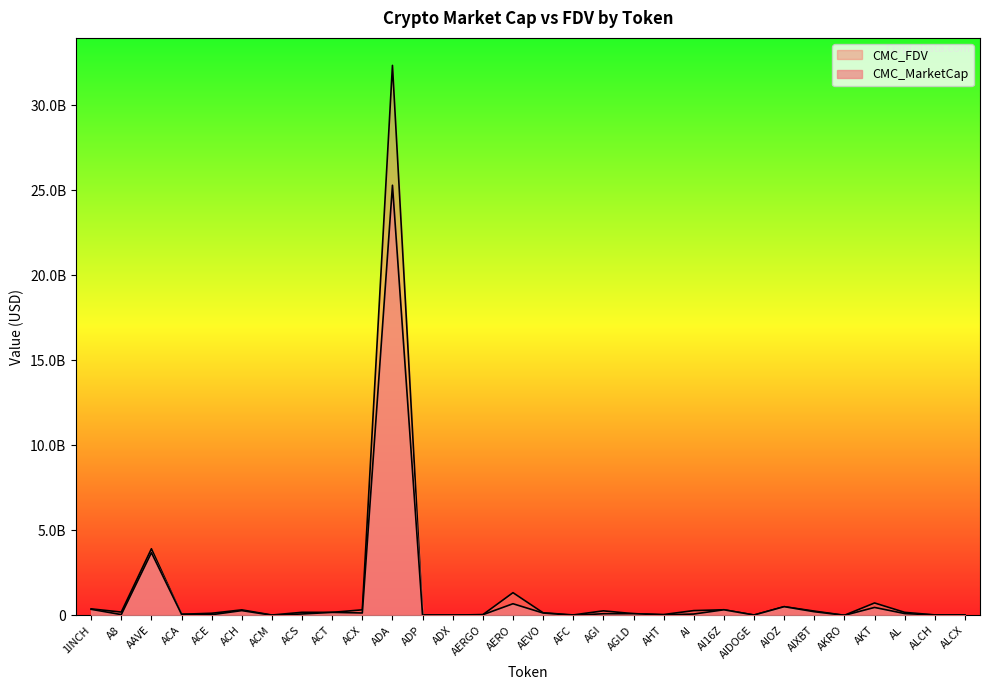

True or false: CMC_MarketCap and CMC_FDV intersect in this chart.

False